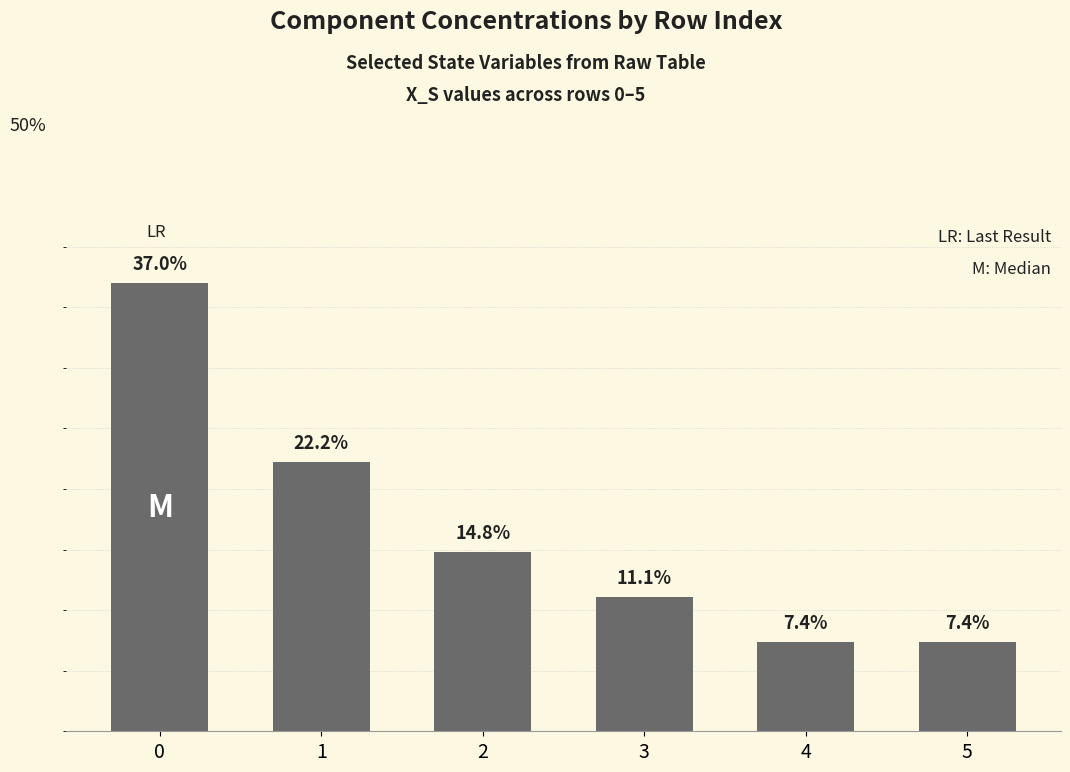

True or false: the data shows 8.7 at 1.

False